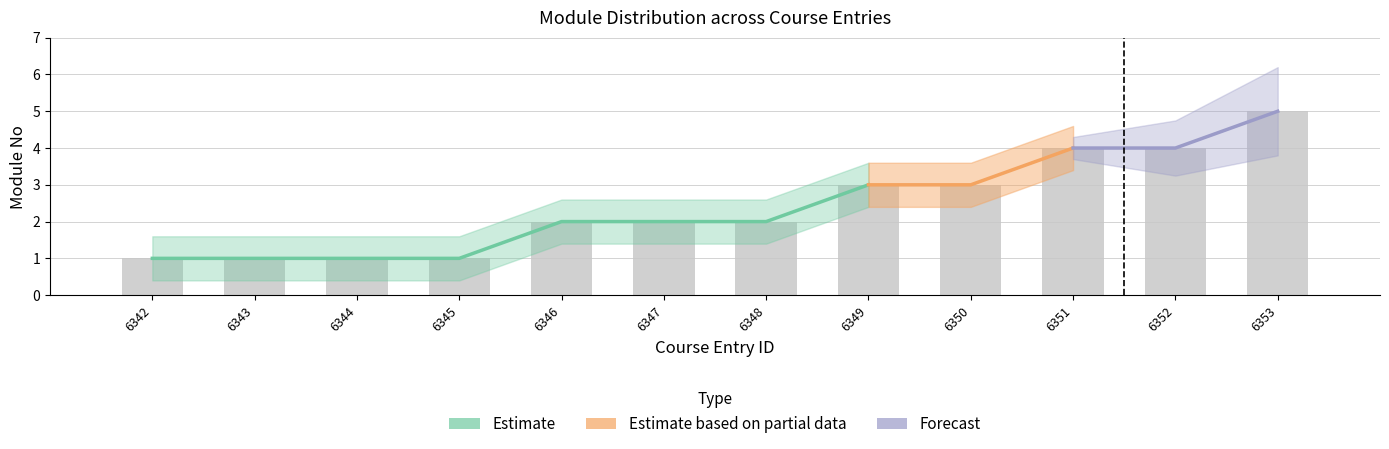

Between 6345 and 6346, which is larger?

6346